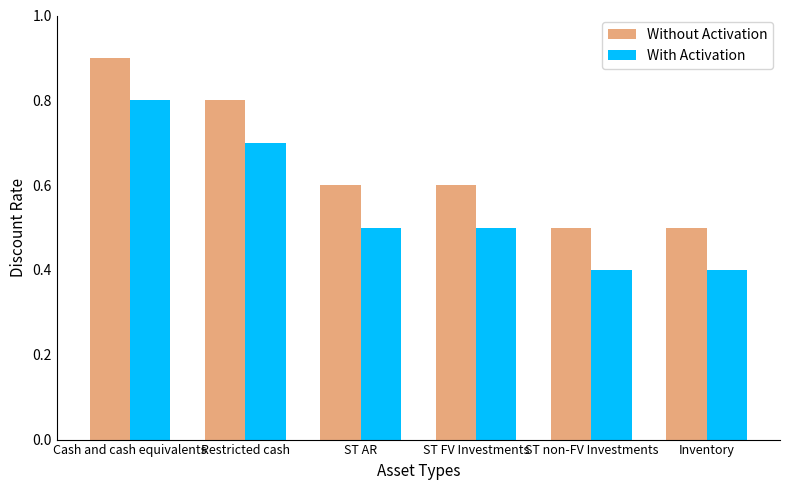

List the series in order of their overall mean, lowest first.

With Activation, Without Activation